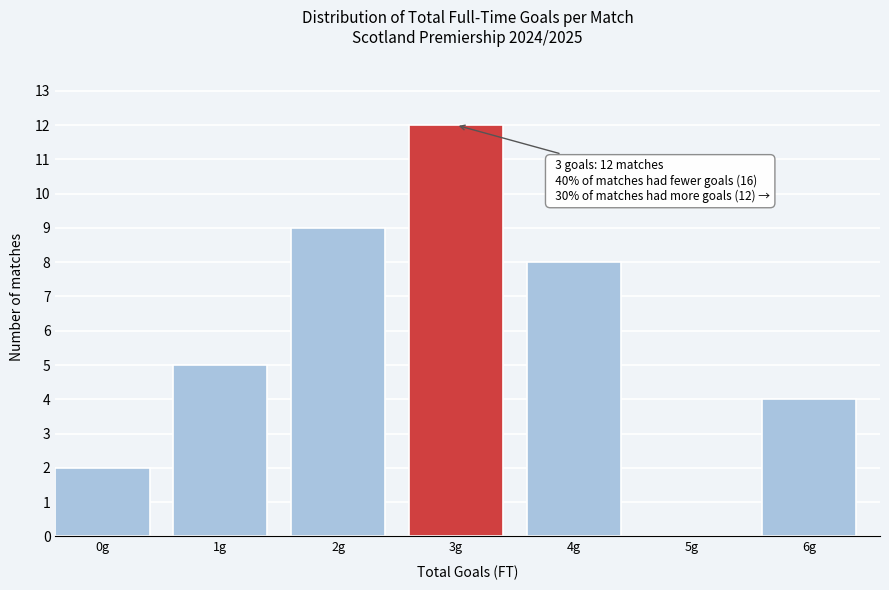

Reading right to left, what are all the values shown in this chart?

6g=4	5g=0	4g=8	3g=12	2g=9	1g=5	0g=2